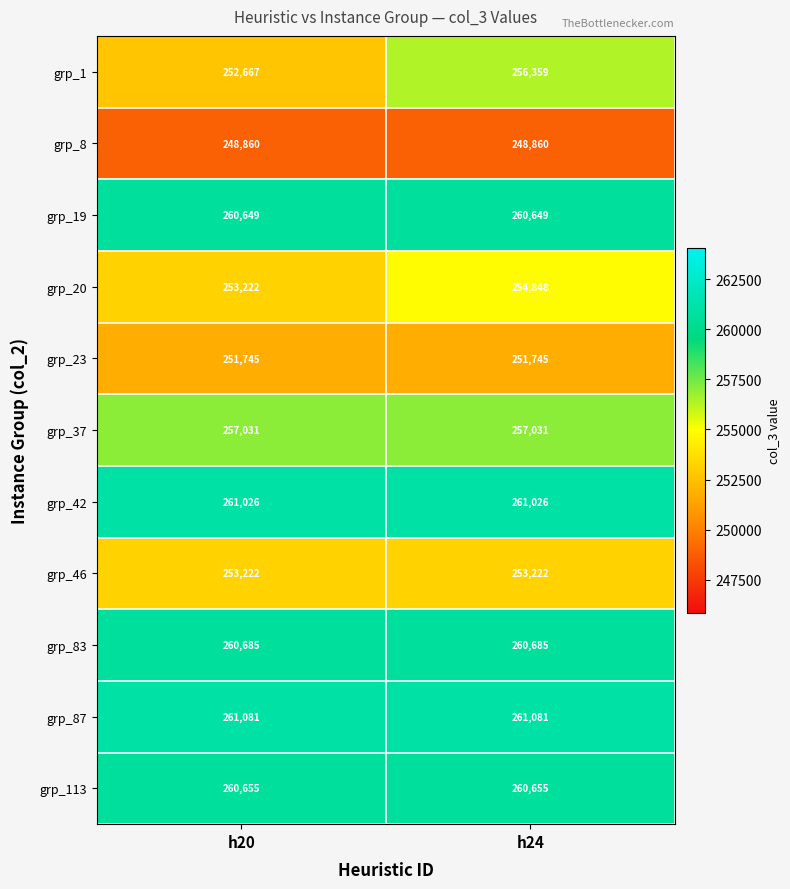

Rank the series by their maximum value, from highest to lowest.

grp_87, grp_42, grp_83, grp_113, grp_19, grp_37, grp_1, grp_20, grp_46, grp_23, grp_8